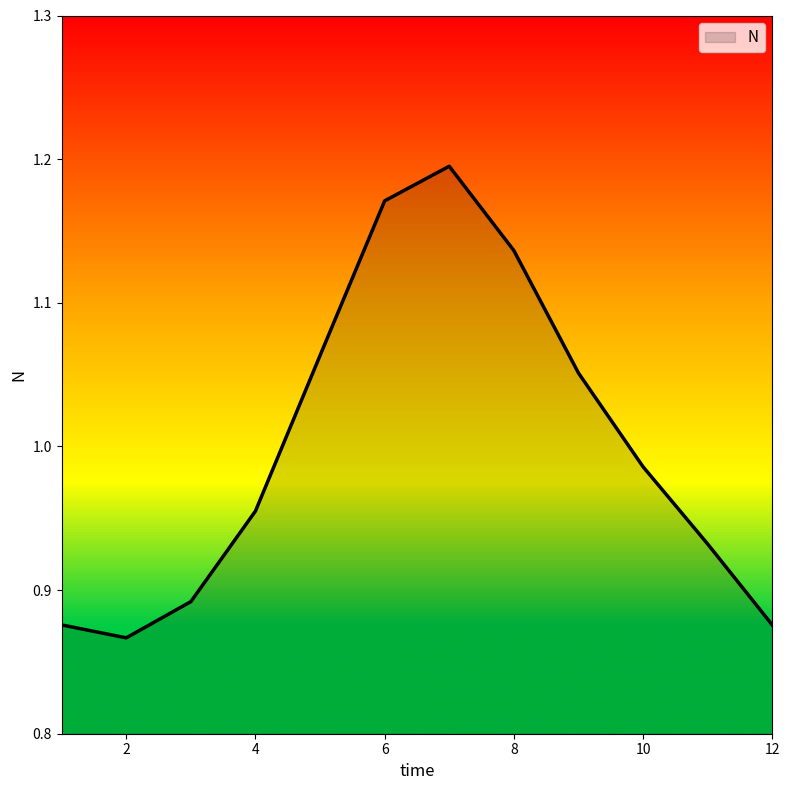

What is the difference between the maximum and minimum values?

0.3